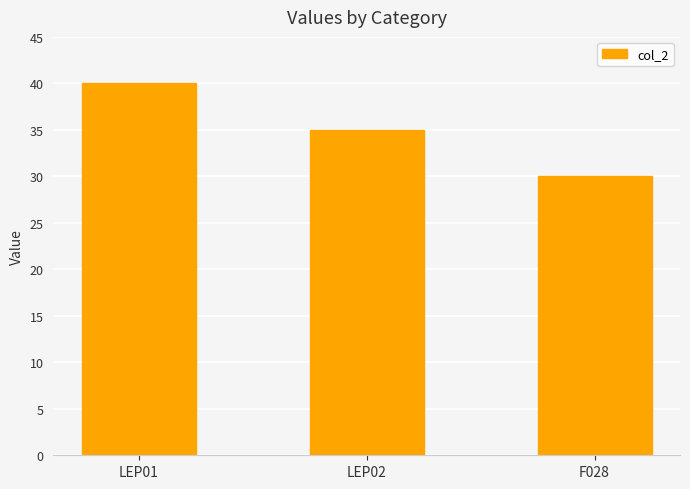

Reading left to right, transcribe all the data shown in this chart.

40	35	30